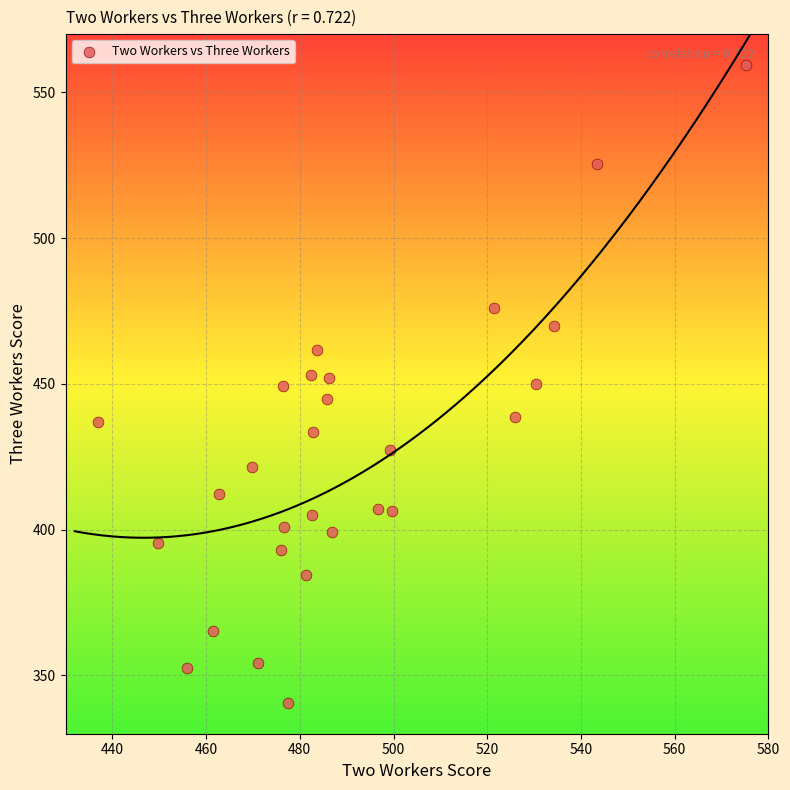

What is the range of Y values (max minus min)?

218.7